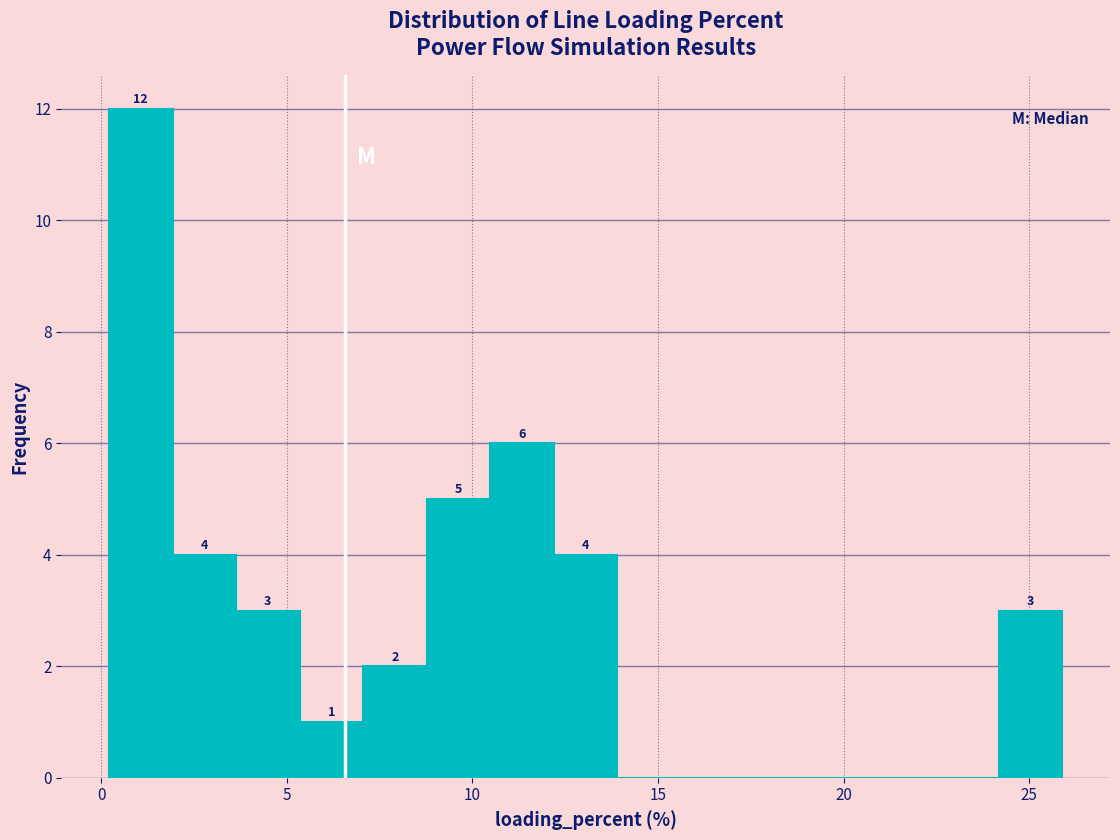

Around what value on the x-axis is the tallest bar? Give the approximate position of its centre, as read against the axis.

1.0